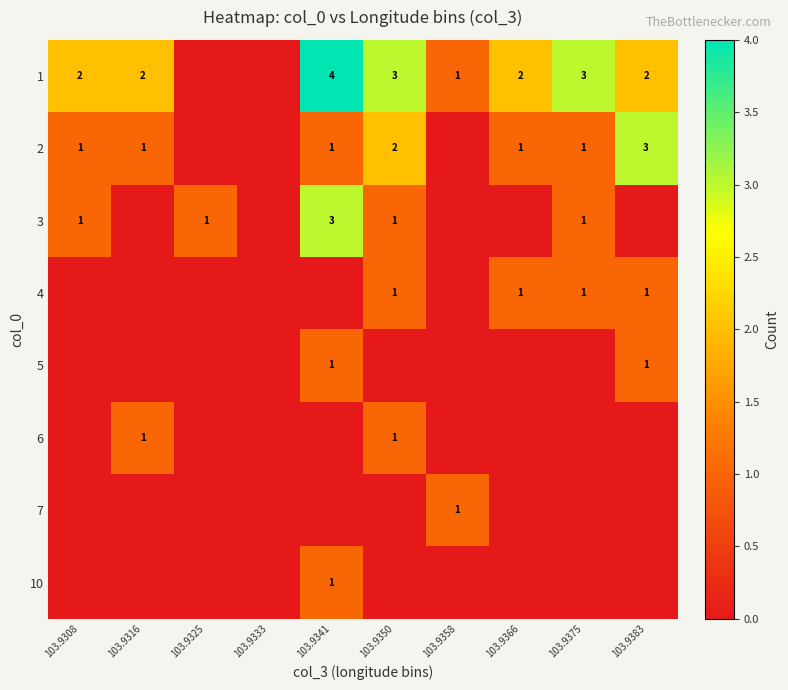

The value of 3 at 103.9325 is 1. True or false?

True